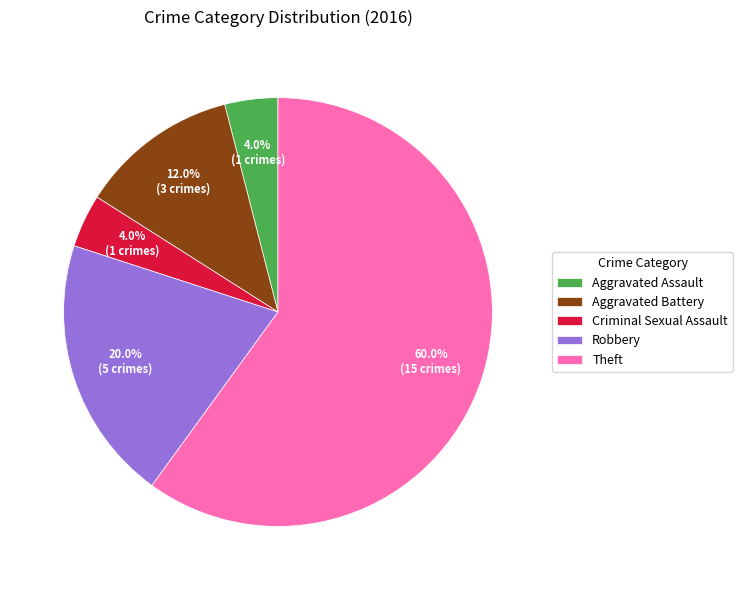

Is it true that Aggravated Battery is 12% of the pie?

True